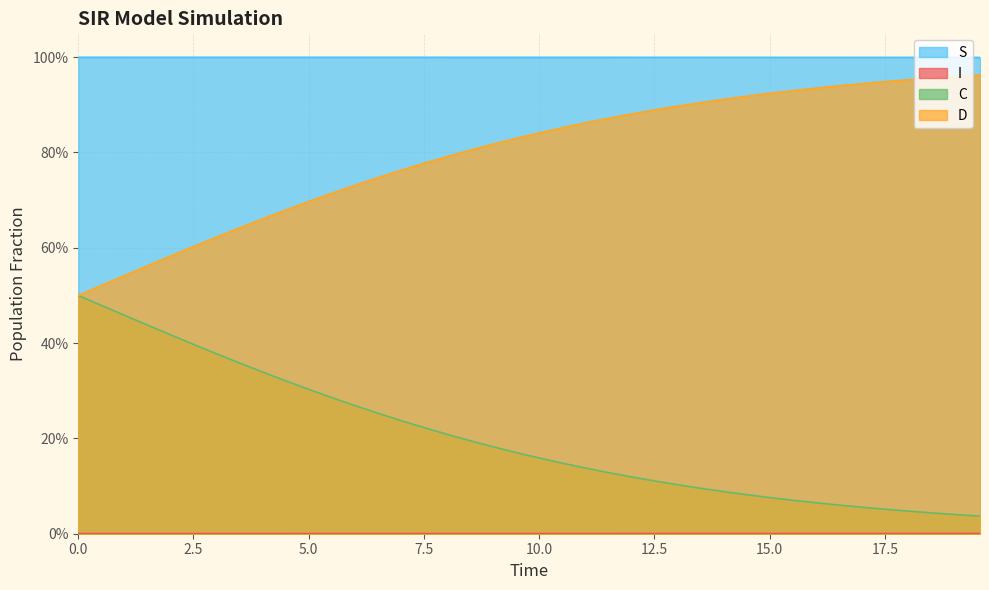

Is the value of C at 0.0 greater than the value of D at 10.0?

Yes